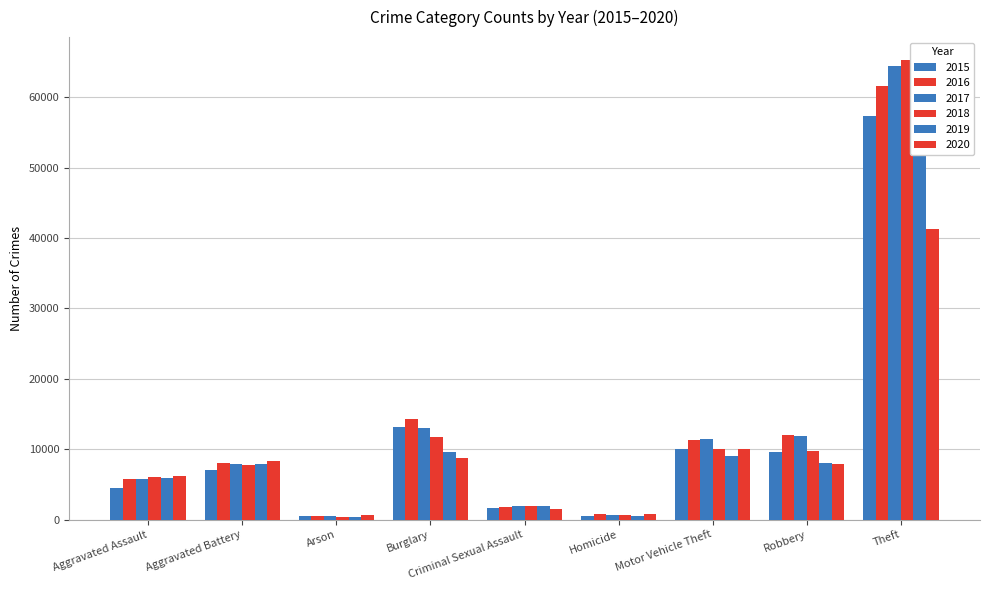

What is the minimum value shown in the chart?

373